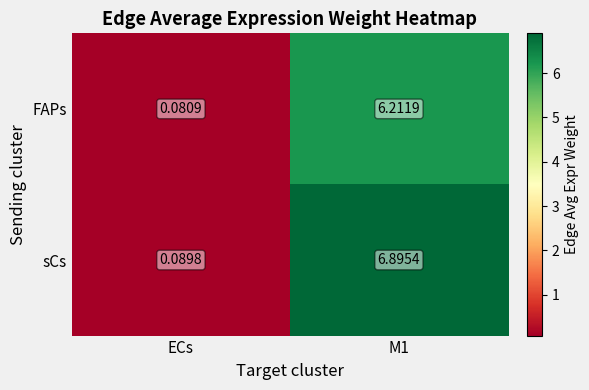

What is the maximum value shown in the chart?

6.9